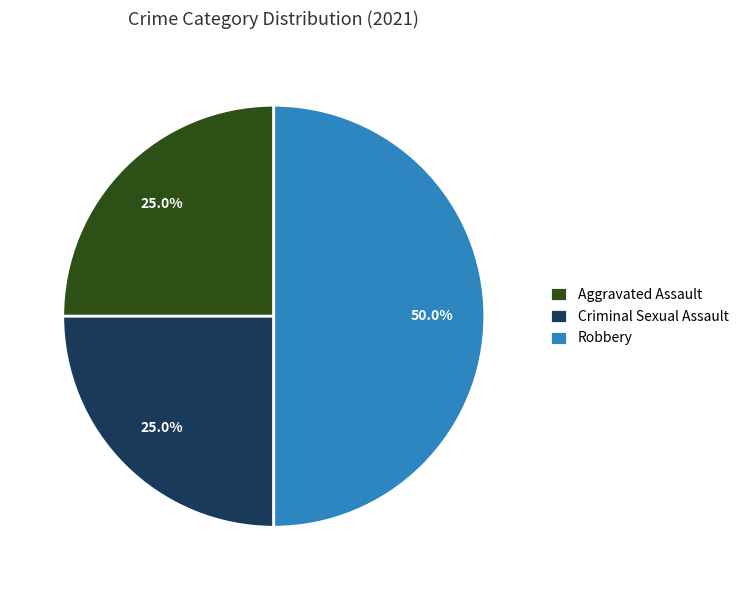

Is Criminal Sexual Assault the majority of the pie?

No